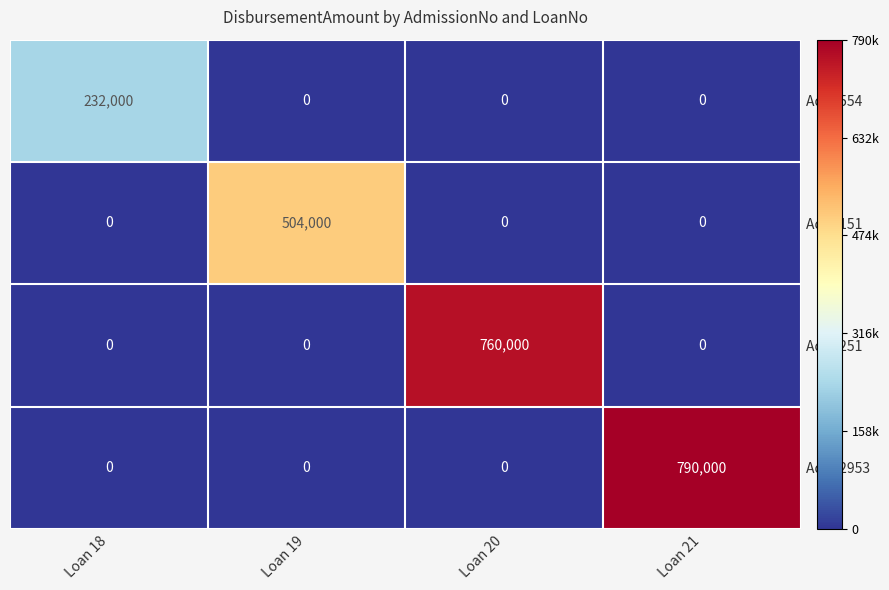

What is the difference between the highest and lowest values at Loan 21?

790000